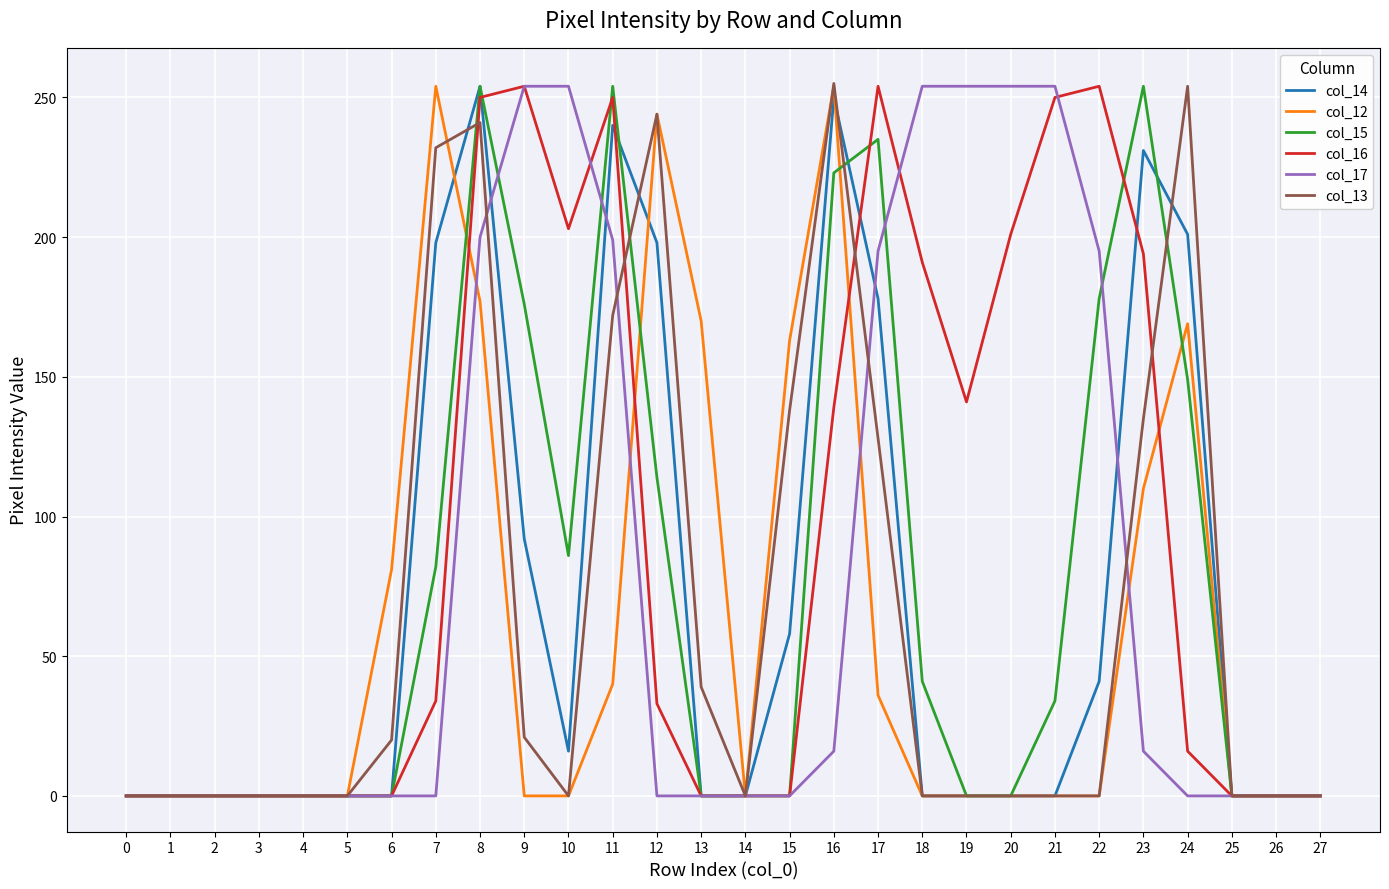

True or false: col_13 has more than 1 interior local peaks.

True